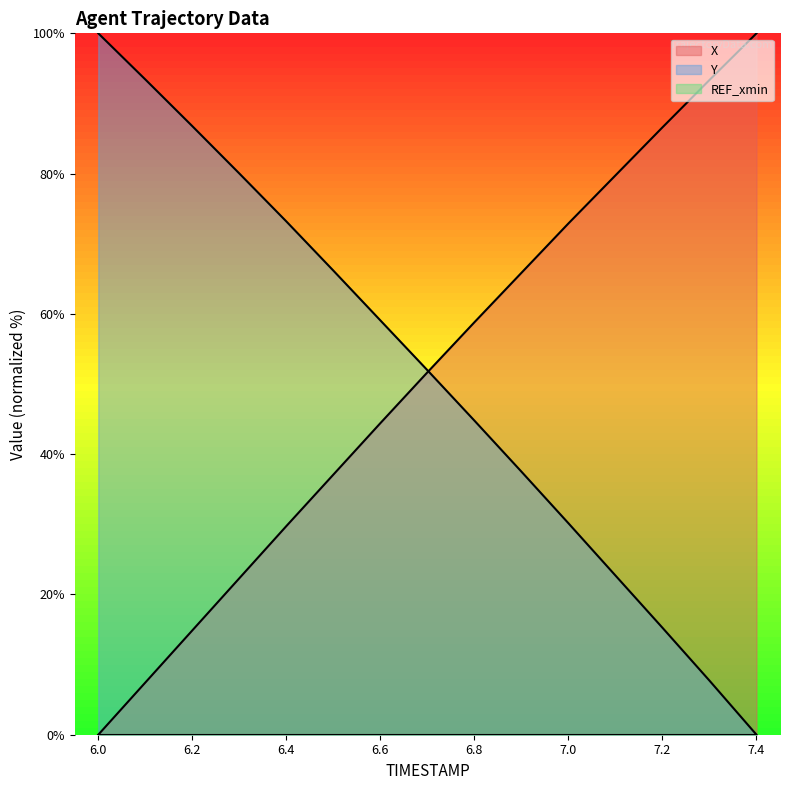

After their last crossing, which series has the higher values: X or Y?

X